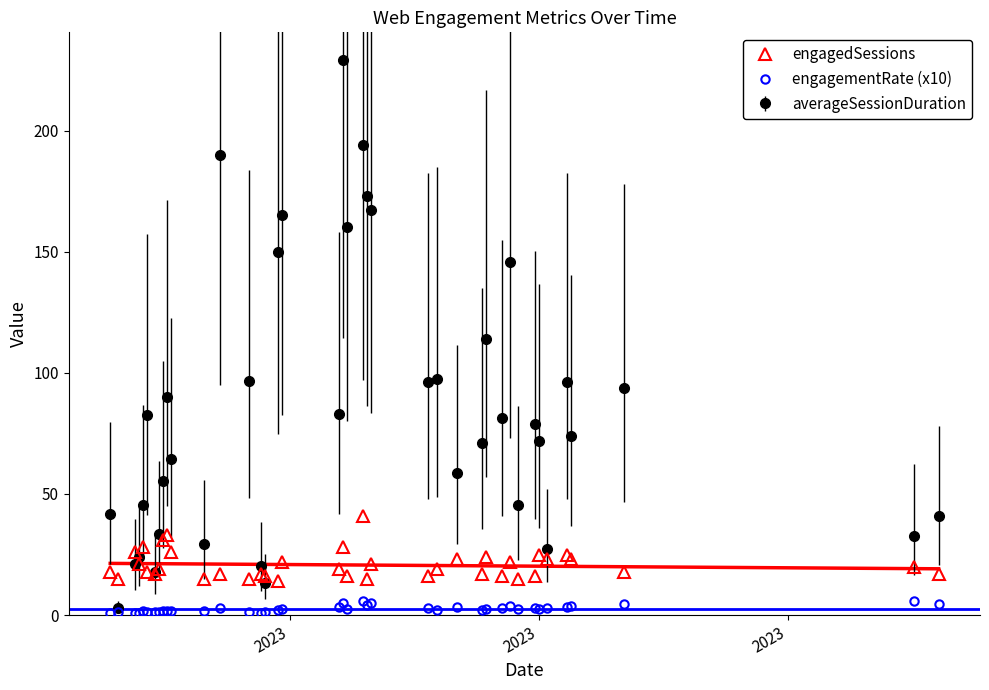

What is the value of the engagedSessions point at the 6th from the left?

18.0